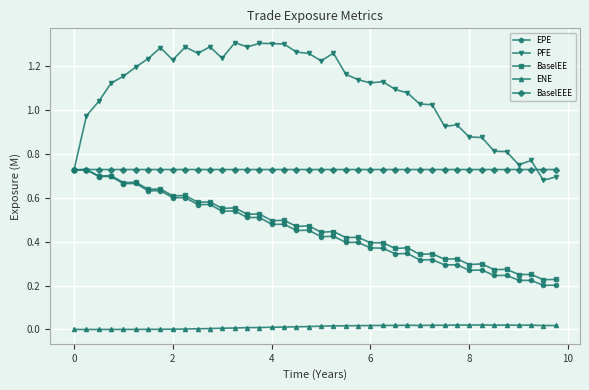

Which series has the largest range (max minus min)?

PFE